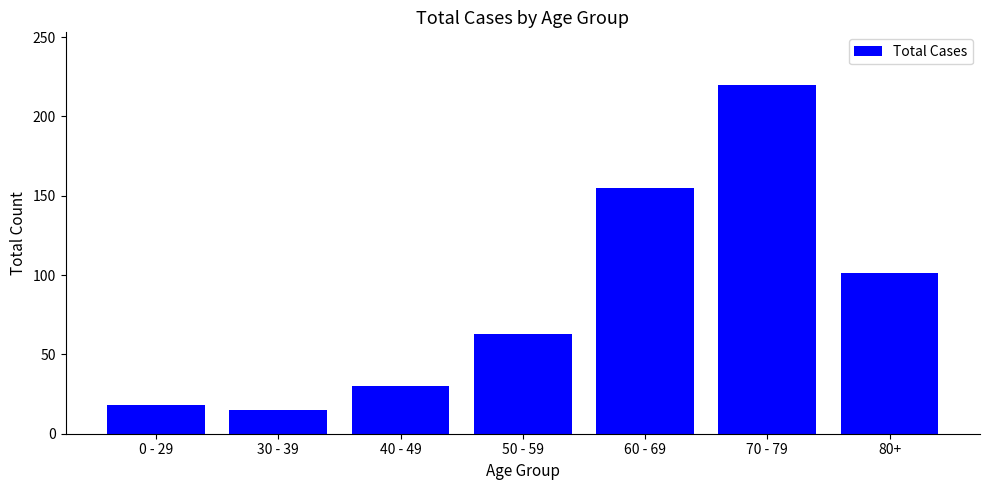

Approximately how many times larger is the value at 0 - 29 compared to 50 - 59?

0.3